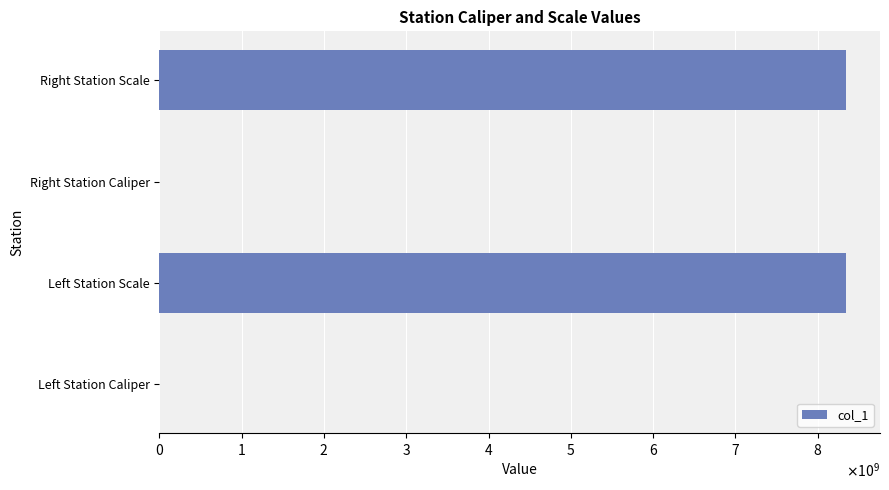

Are the bars horizontal?

Yes